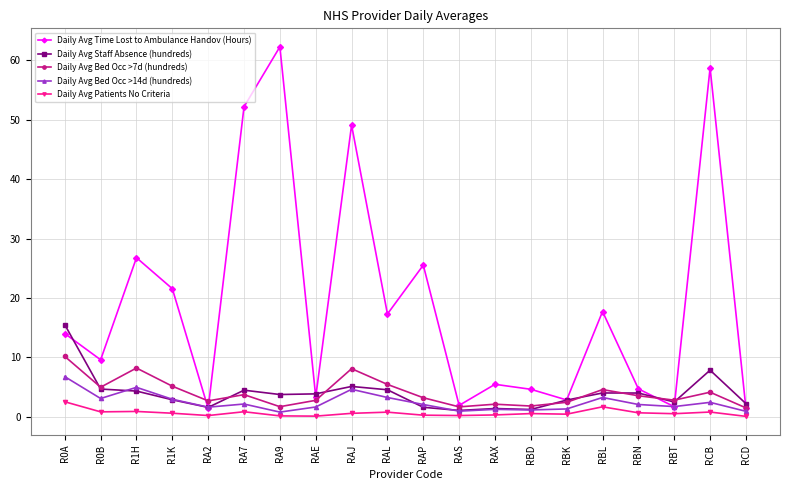

What is the minimum value shown in the chart?

0.1